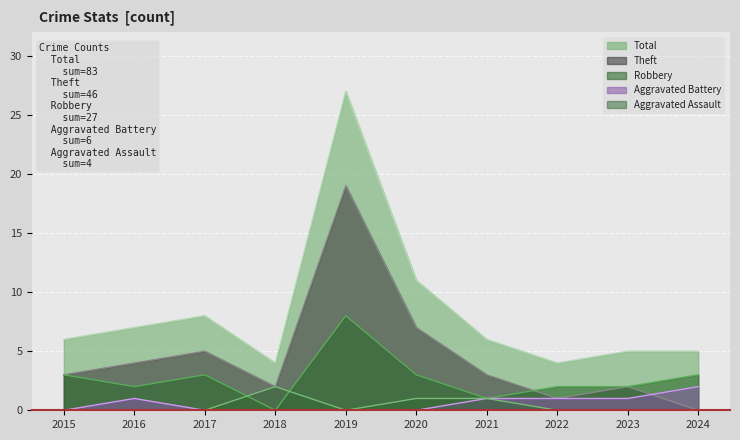

What is the maximum value for Theft?

19